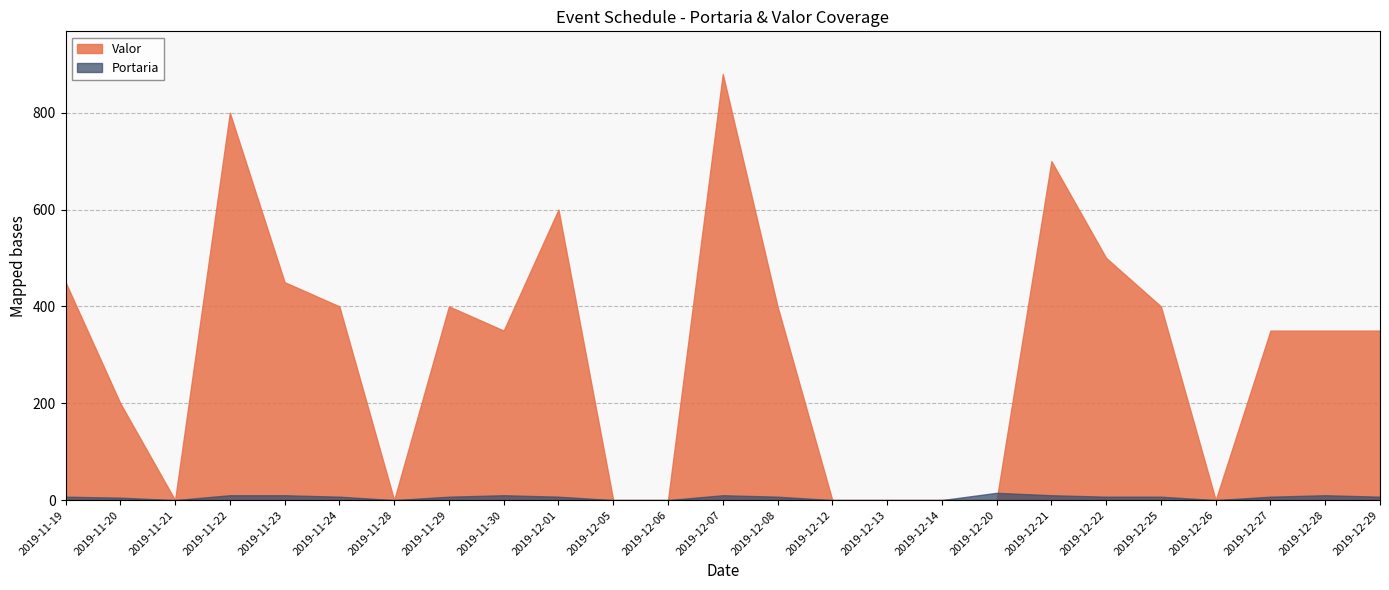

List the series in order of their peak value, lowest first.

Portaria, Valor